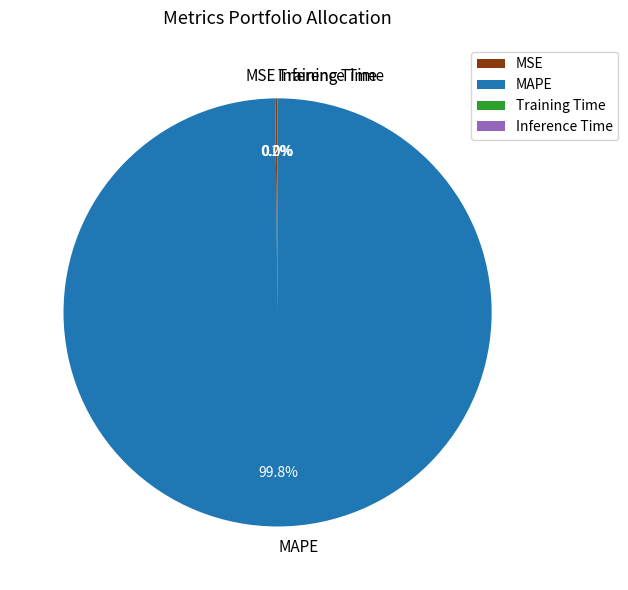

Is it true that MAPE is 100% of the pie?

True